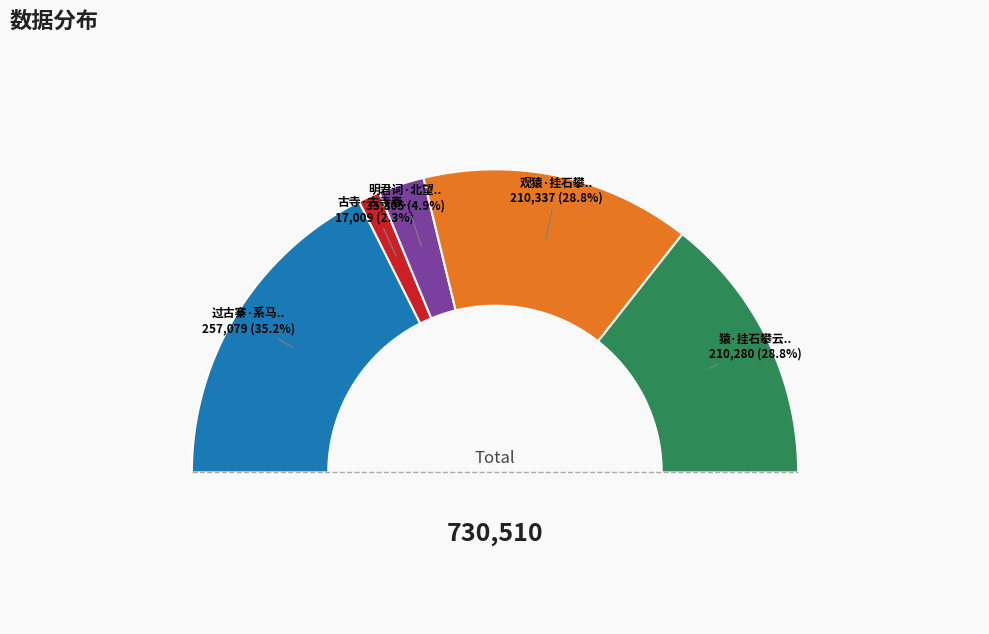

What portion of the pie excludes 古寺·古寺春余日半斜?

97.7%